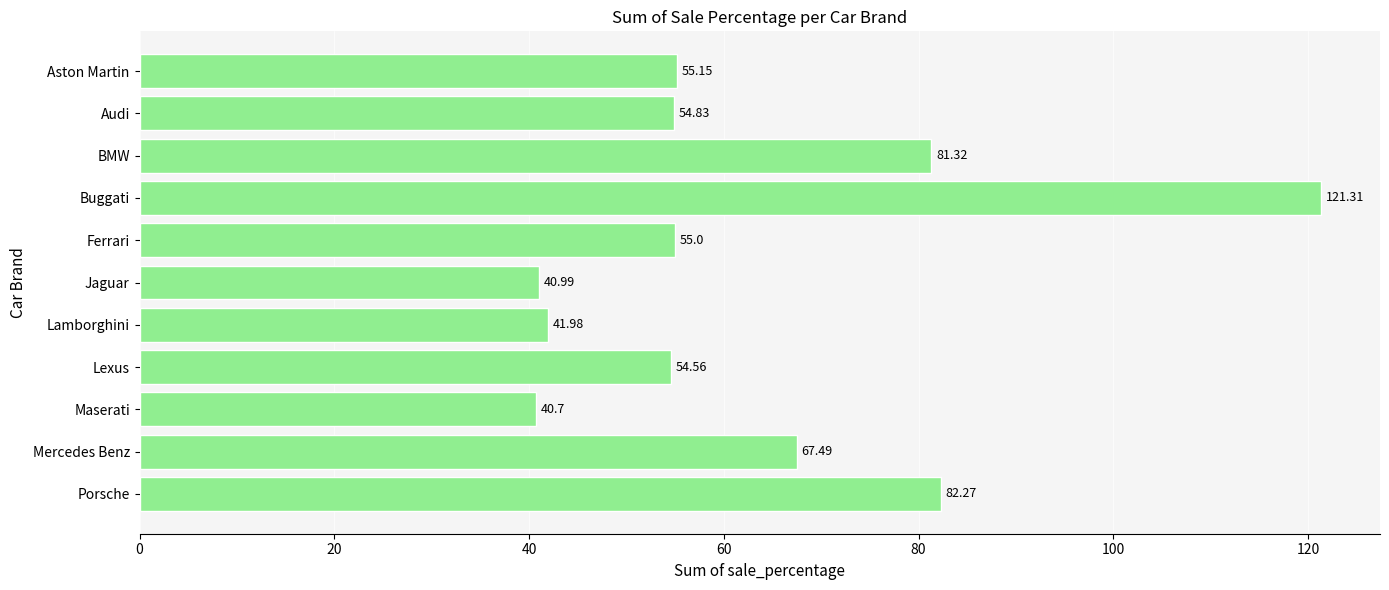

At which category does the chart reach its minimum across all series?

Maserati